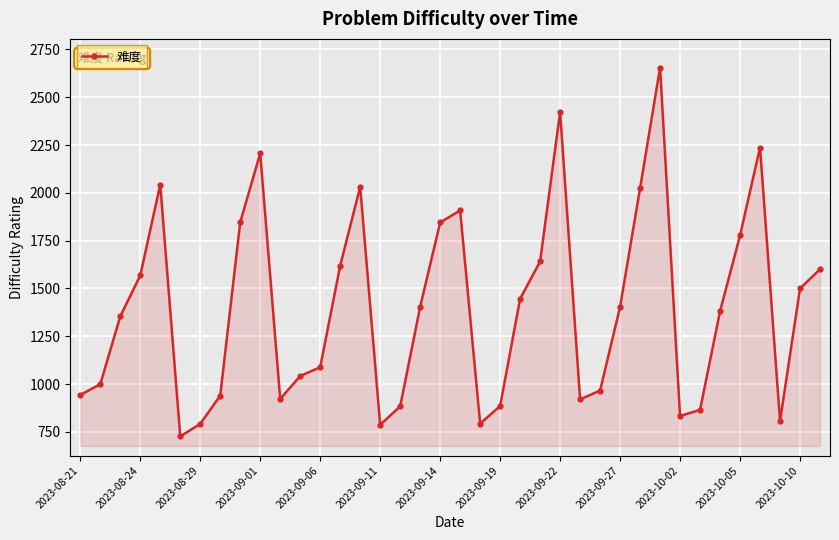

True or false: the data has more than 0 interior local peaks.

True